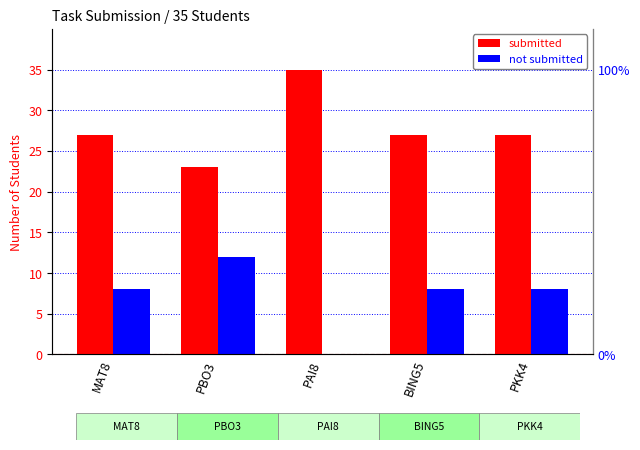

What is the sum of the not submitted values at PKK4 and PBO3?

20